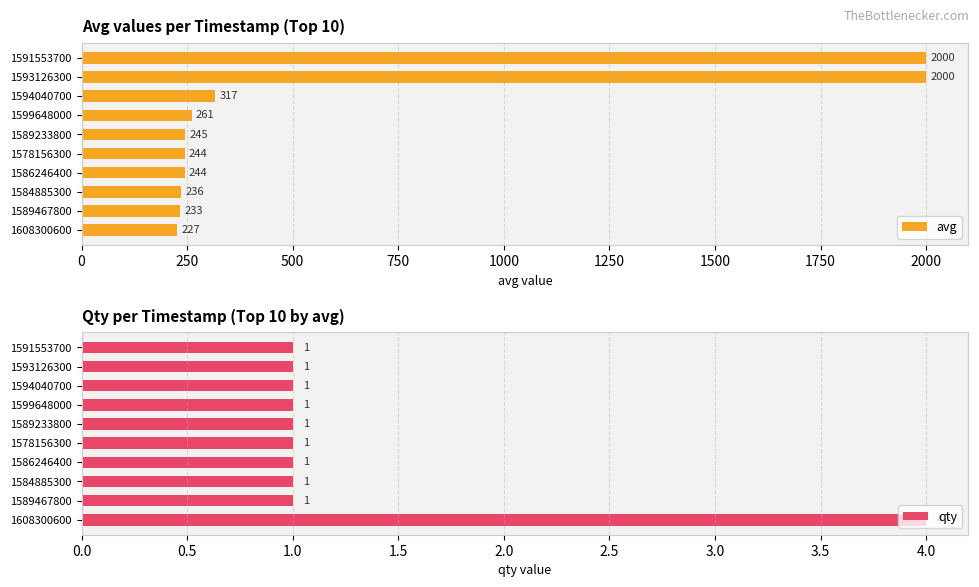

The avg series shows 227 at 1608300600. True or false?

True